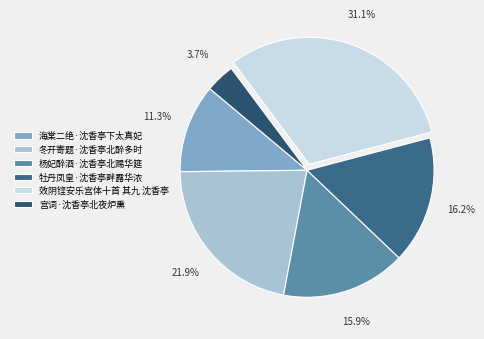

The 宫词·沈香亭北夜炉熏 slice represents 4% of the pie. True or false?

True